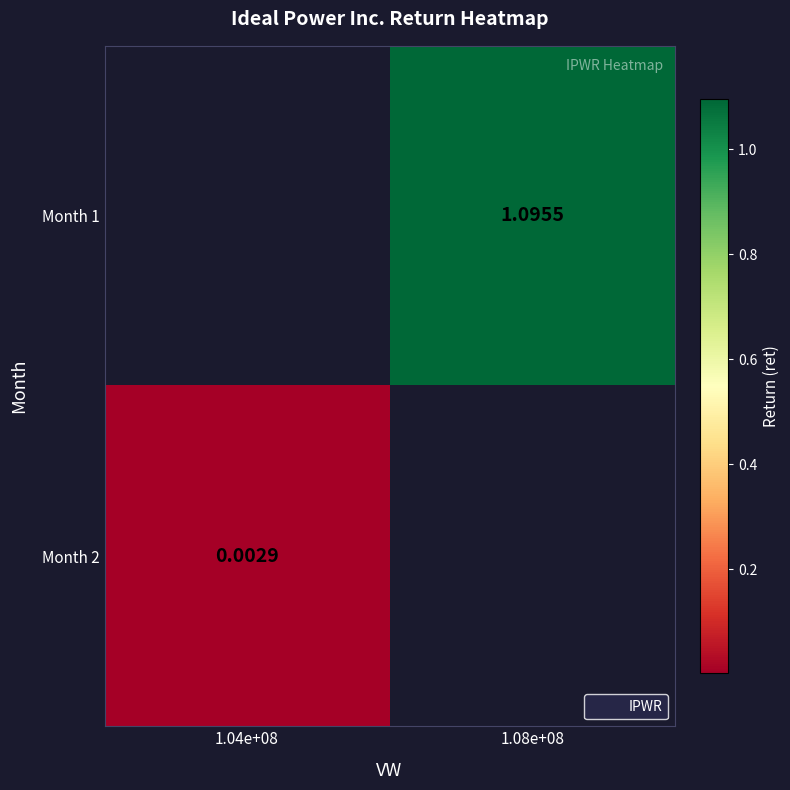

How many series are shown in this chart?

2